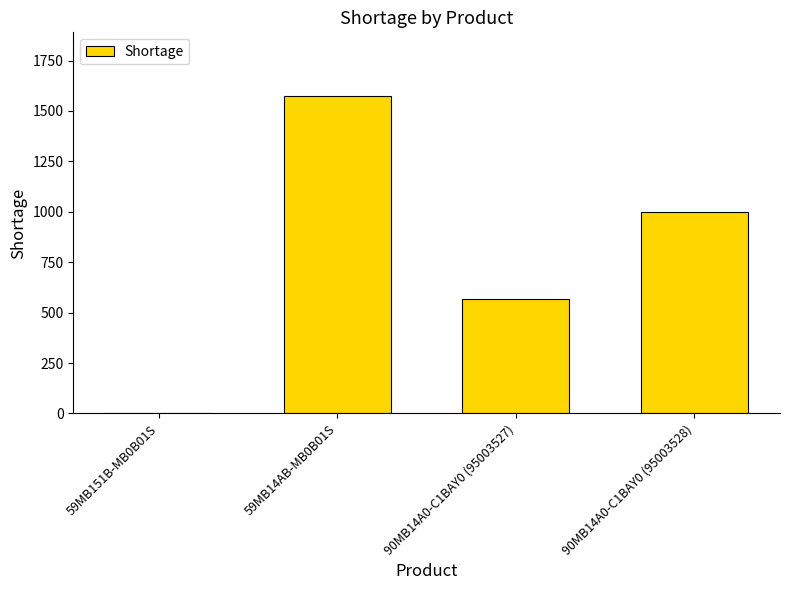

Where does the data first go above 1000?

59MB14AB-MB0B01S